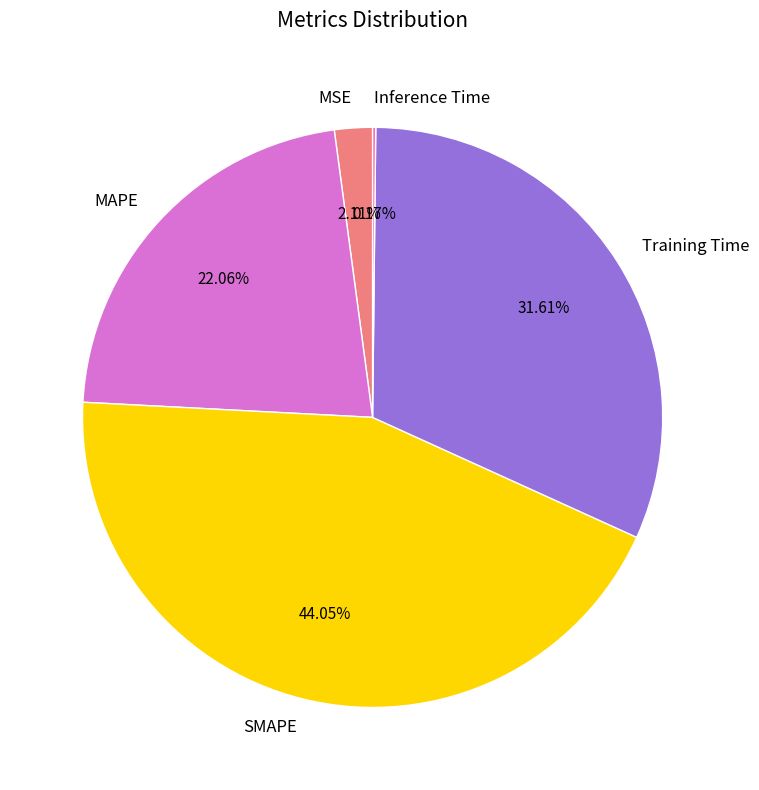

What percentage is the SMAPE slice, to the nearest percent?

44%